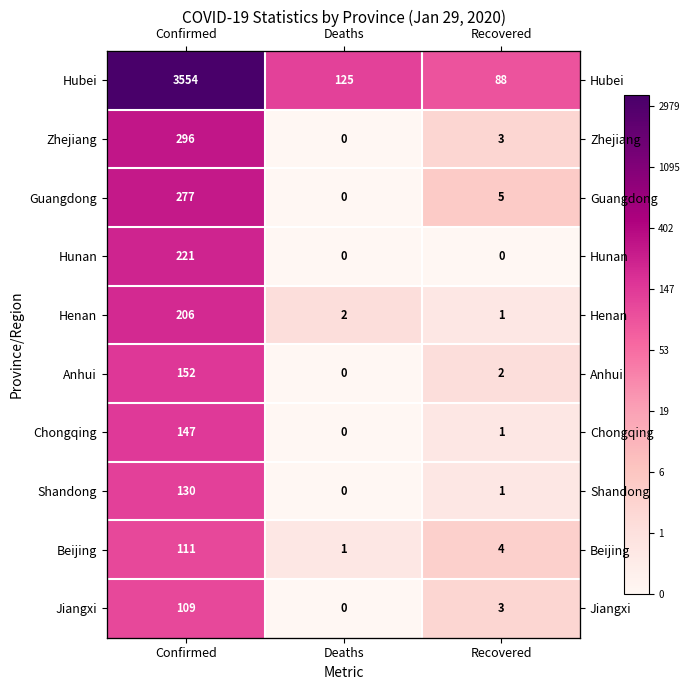

Is it true that Henan equals 0.4 at Recovered?

False